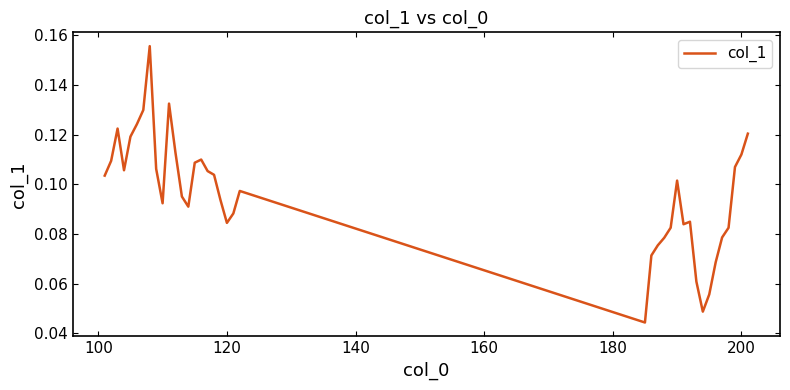

What is the value of the 34th point from the left?

0.1